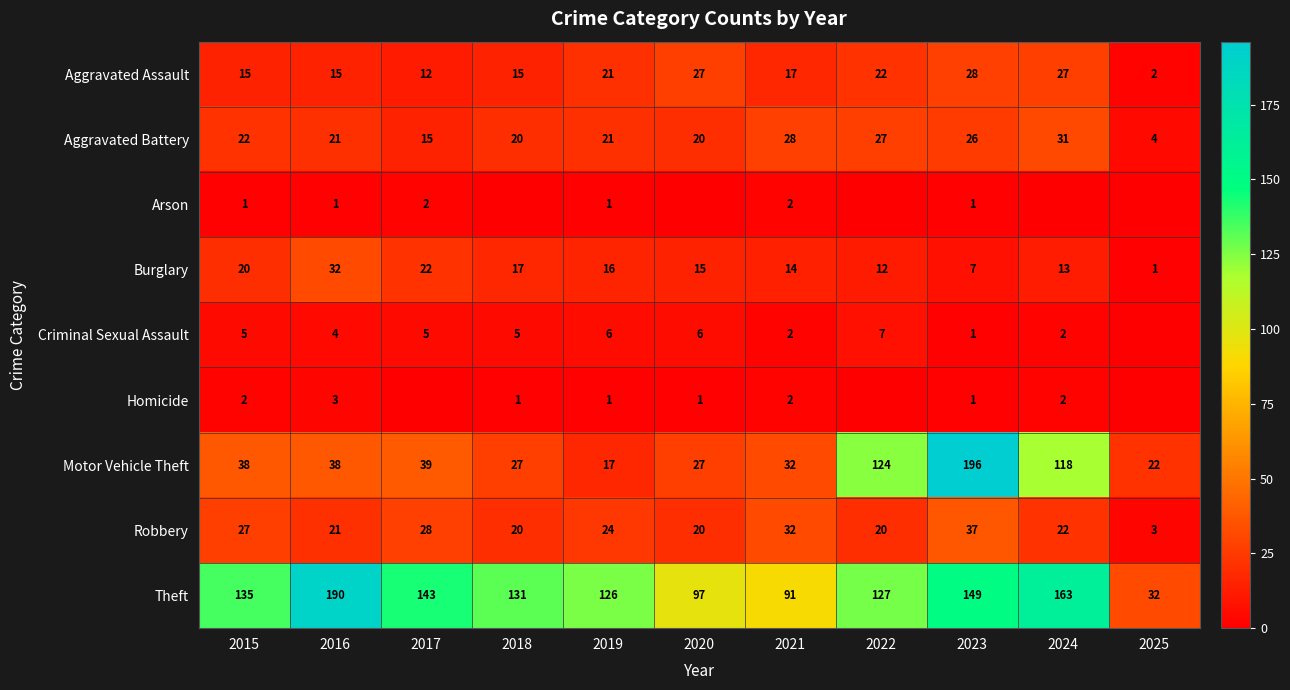

At 2015, list the series in order from largest to smallest.

Theft, Motor Vehicle Theft, Robbery, Aggravated Battery, Burglary, Aggravated Assault, Criminal Sexual Assault, Homicide, Arson